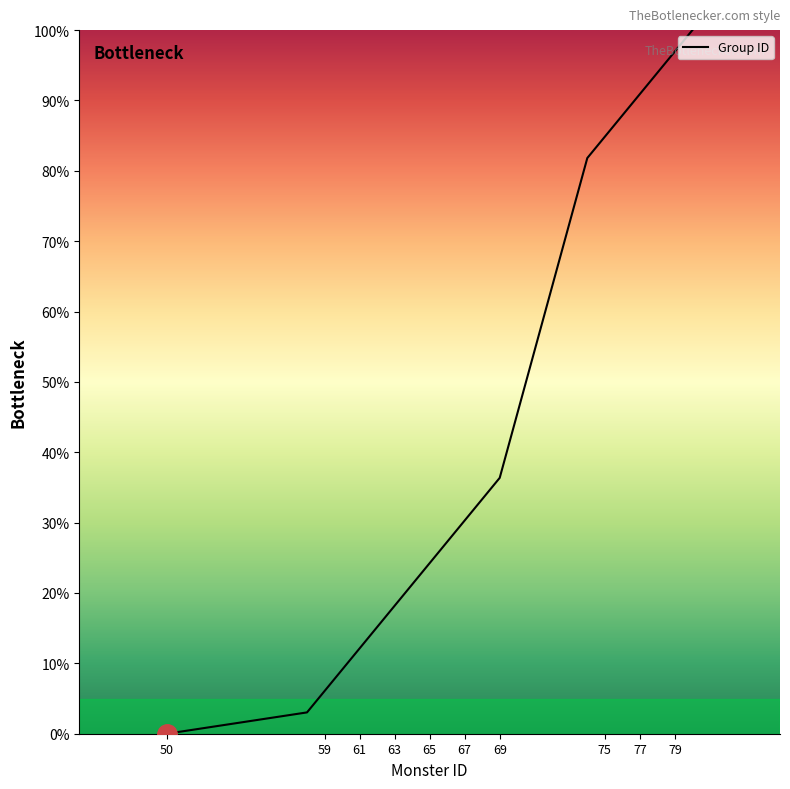

How many values are below 30?

10